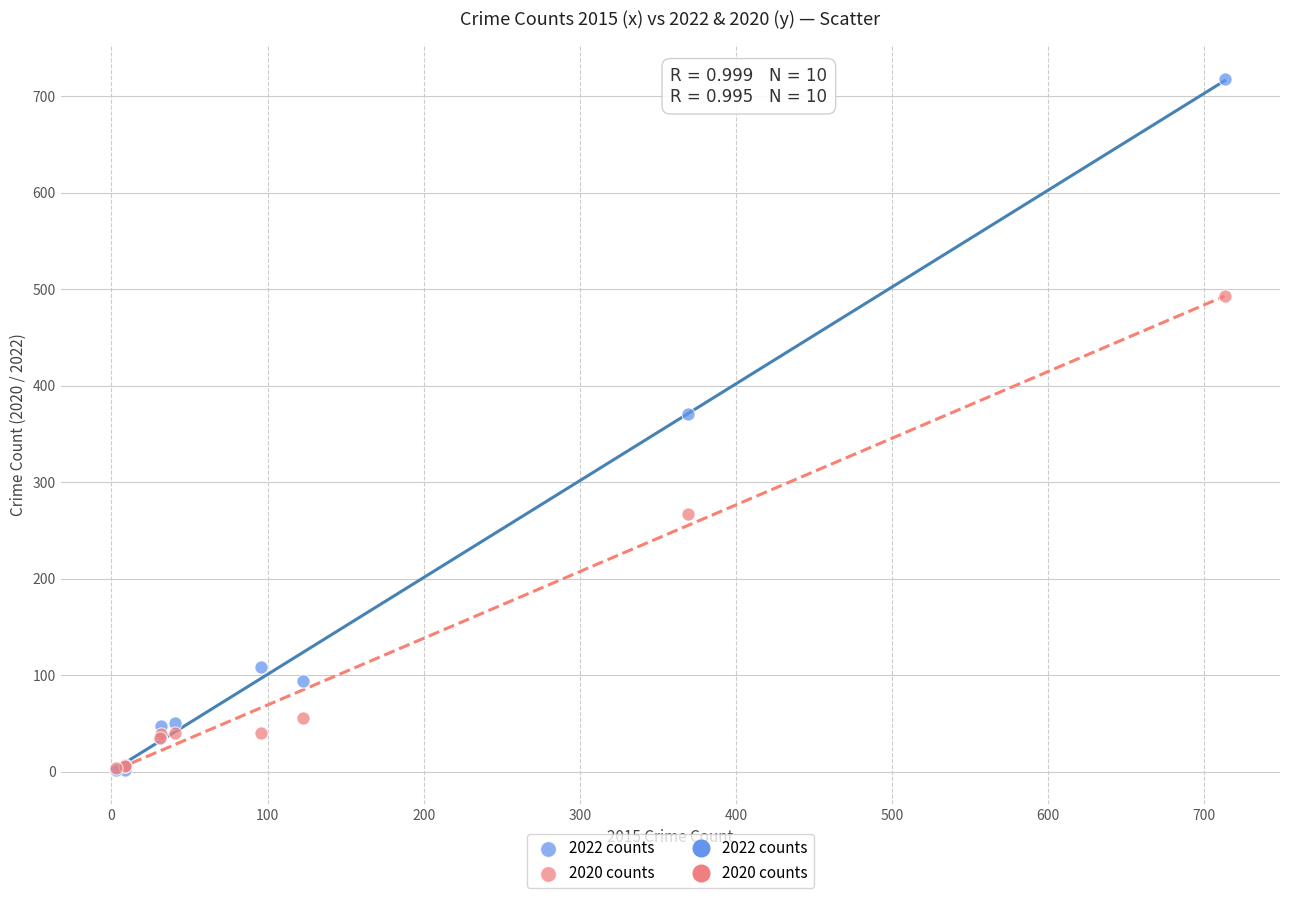

In the 2020 counts series, what Y value is closest to 248?

267